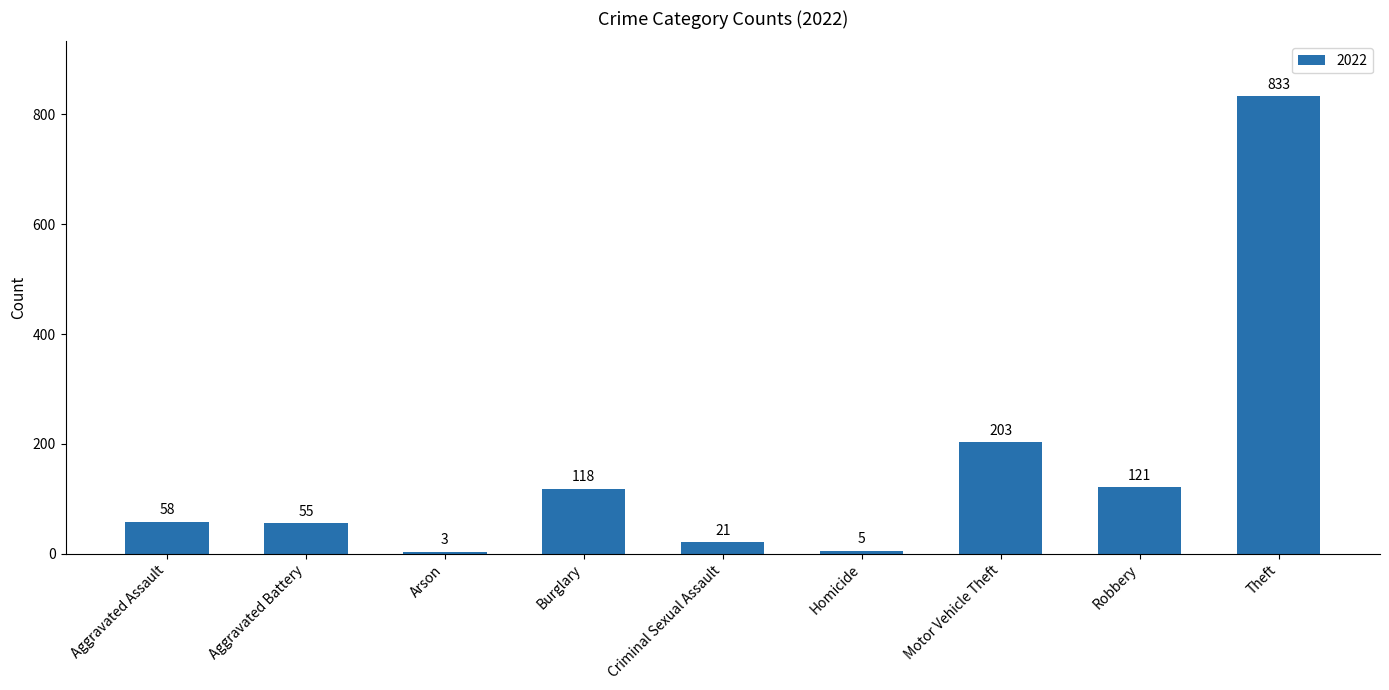

Rank the categories by value from lowest to highest.

Arson, Homicide, Criminal Sexual Assault, Aggravated Battery, Aggravated Assault, Burglary, Robbery, Motor Vehicle Theft, Theft